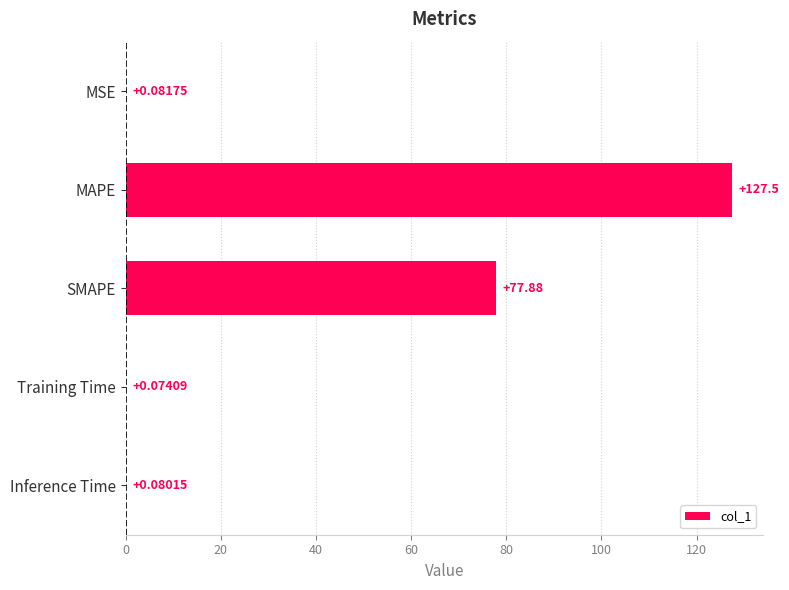

Which category has the highest value across all series?

MAPE